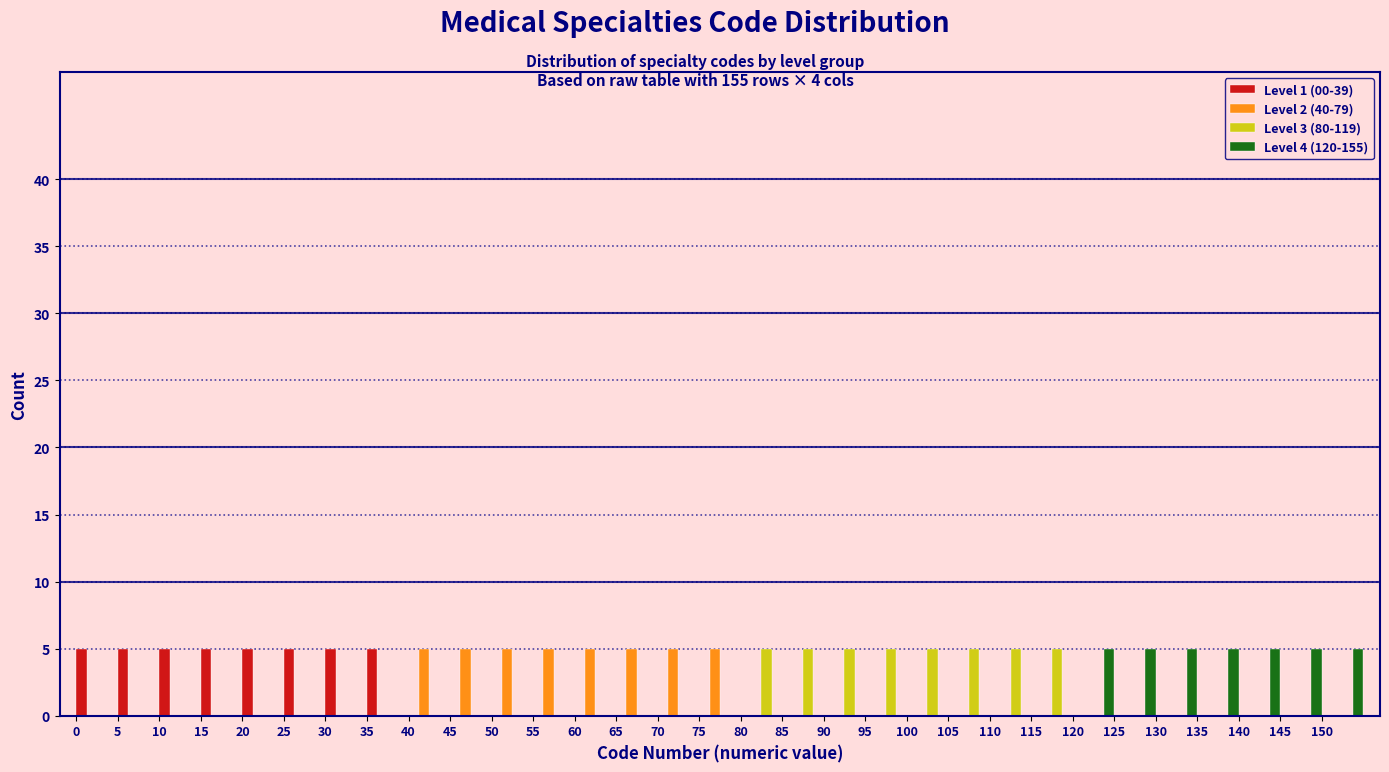

What is the height of the Level 1 (00-39) bar covering 25 to 30 on the x-axis? The values are not printed on the chart, so give them approximately, as read against the axis.

5